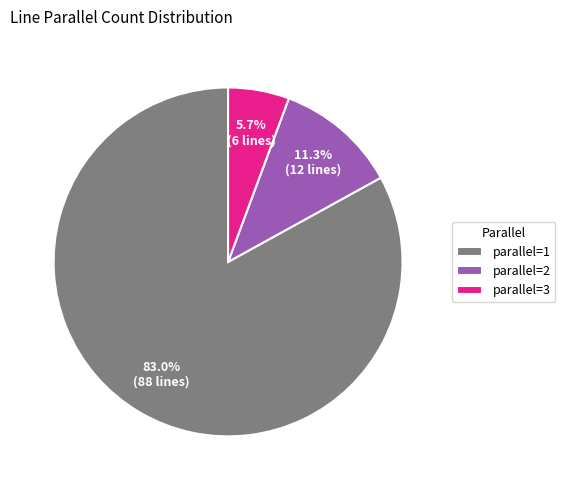

Is the sum of parallel=1 and parallel=3 greater than half?

Yes